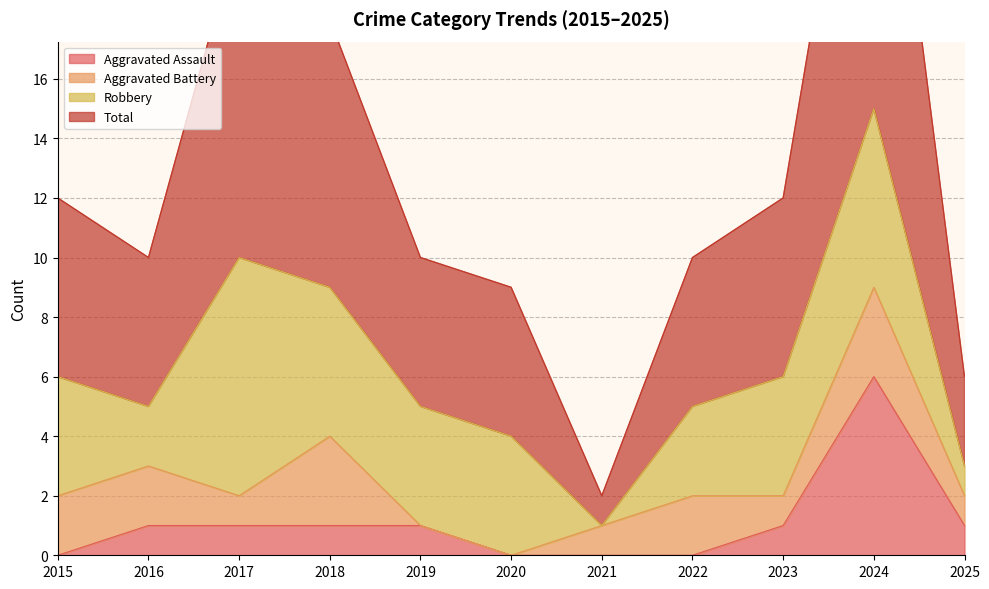

The Total series shows 12 at 2015. True or false?

True